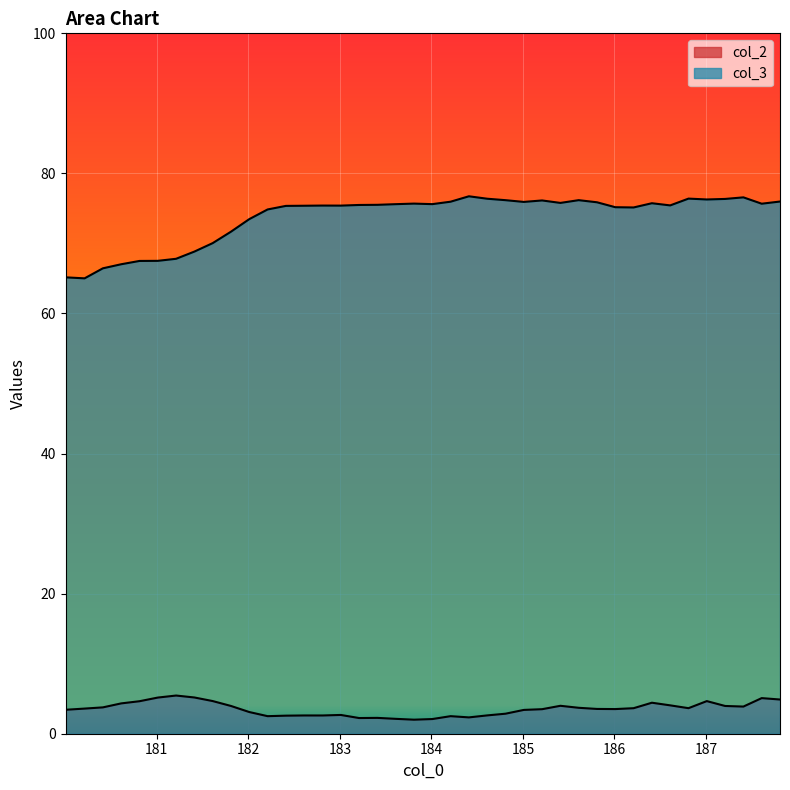

How many lines are shown in the chart?

2